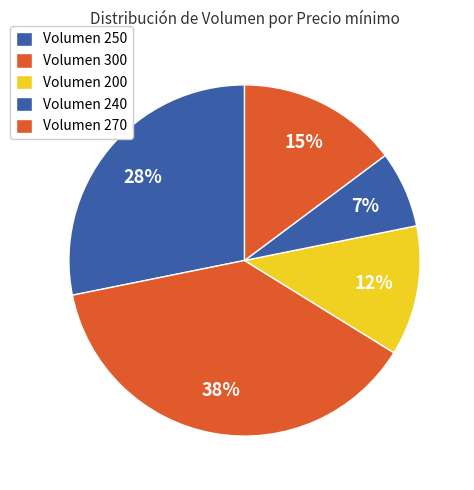

Count the number of slices in the pie.

5